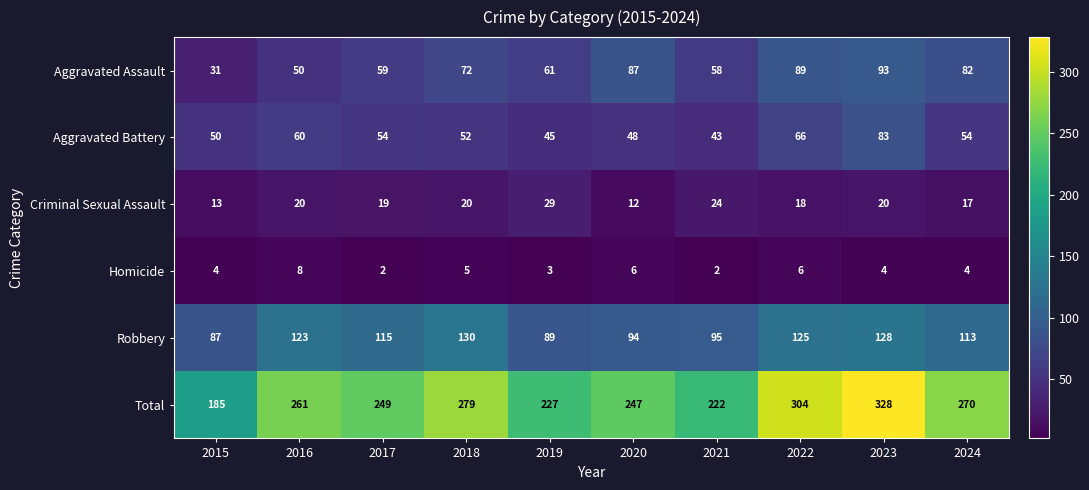

Which series has the widest spread of values?

Total